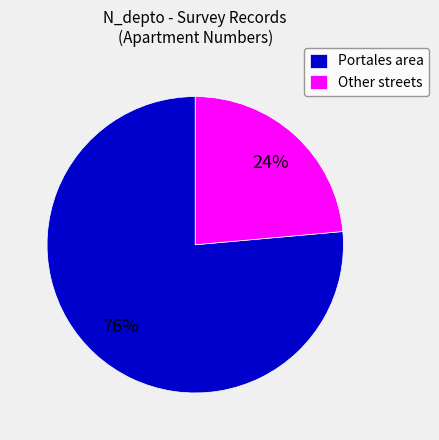

Which slice is the largest?

Portales area